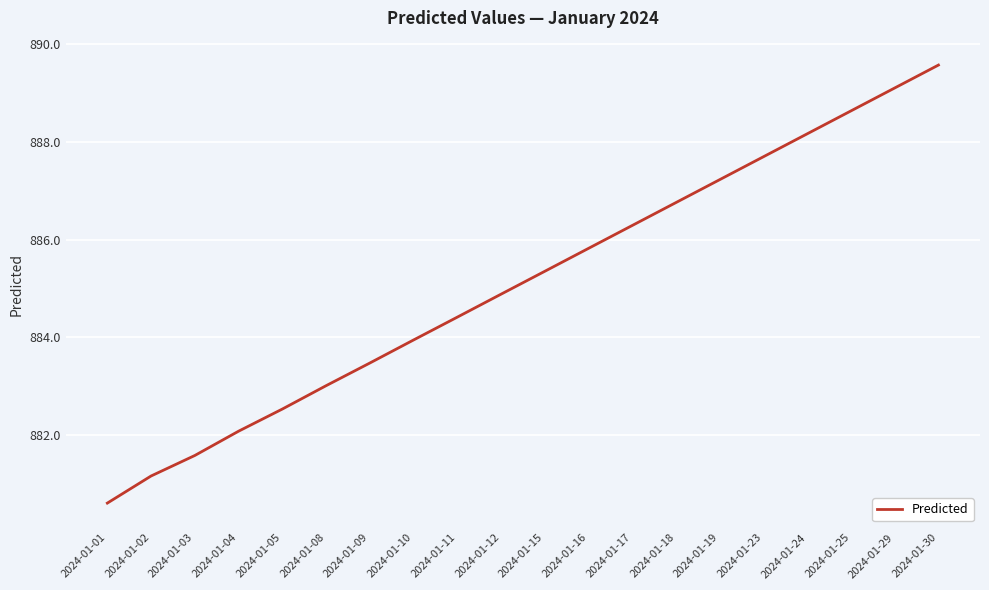

What is the change in value from 2024-01-04 to 2024-01-17?

+4.2